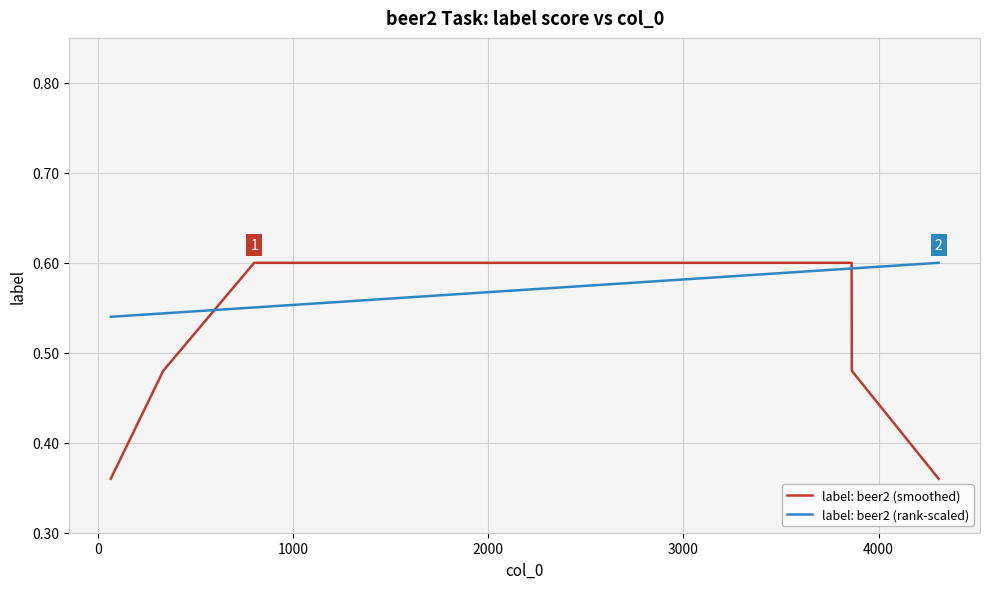

Which series has the largest range (max minus min)?

label: beer2 (smoothed)